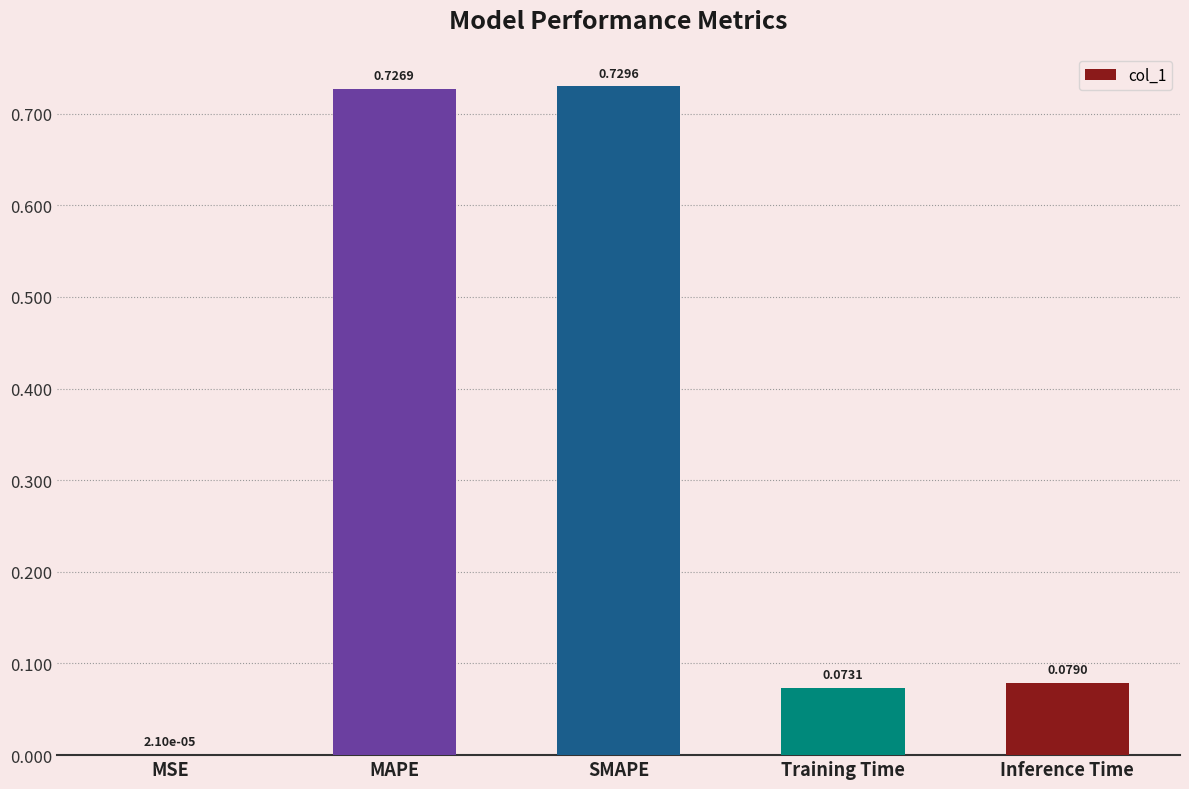

Which category has the highest value across all series?

SMAPE